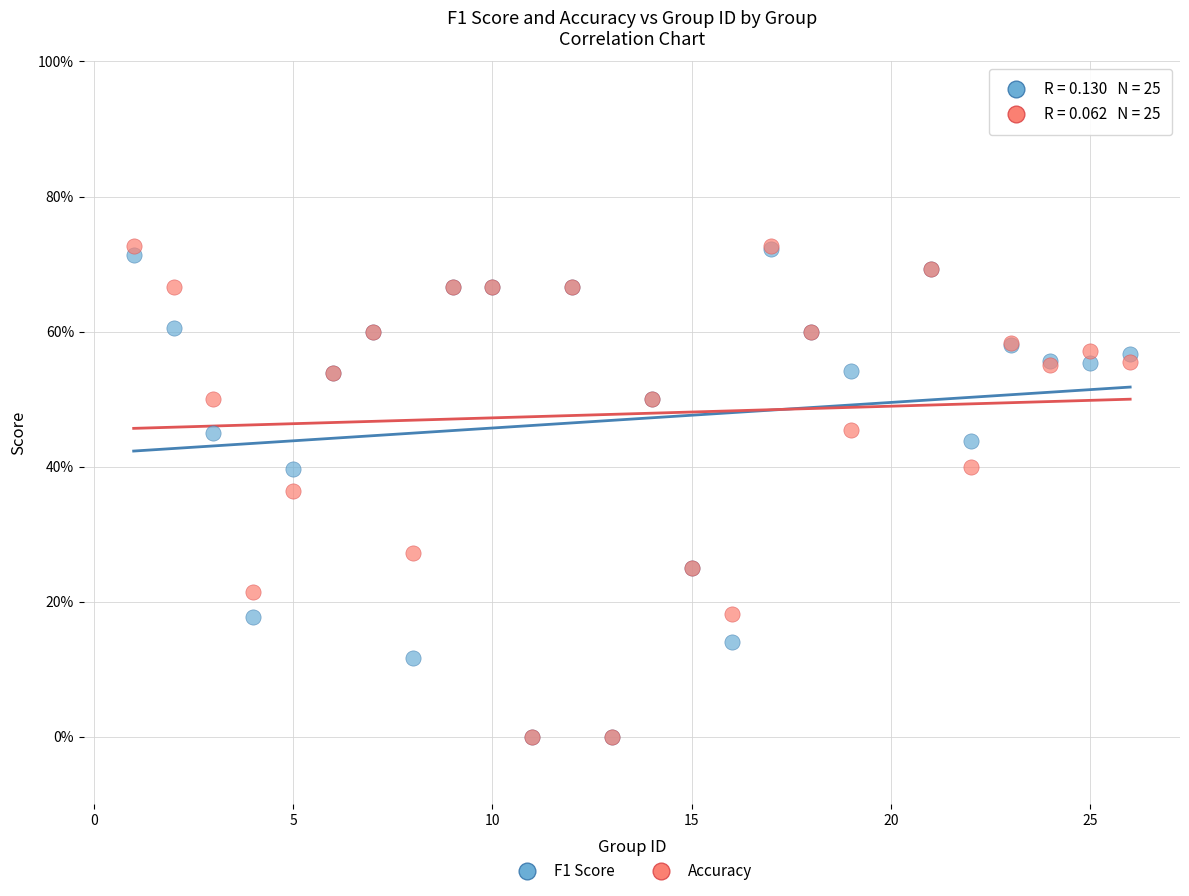

Which series has the largest Y range (max minus min)?

Accuracy